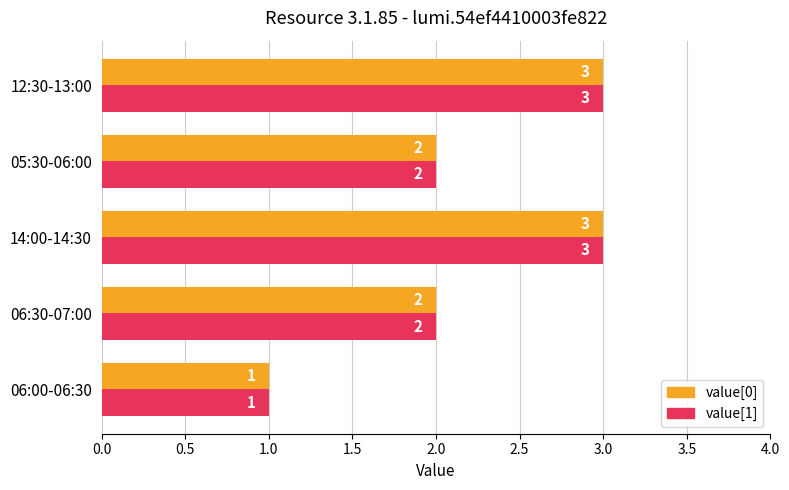

The value of value[0] at 06:30-07:00 is 2. True or false?

True